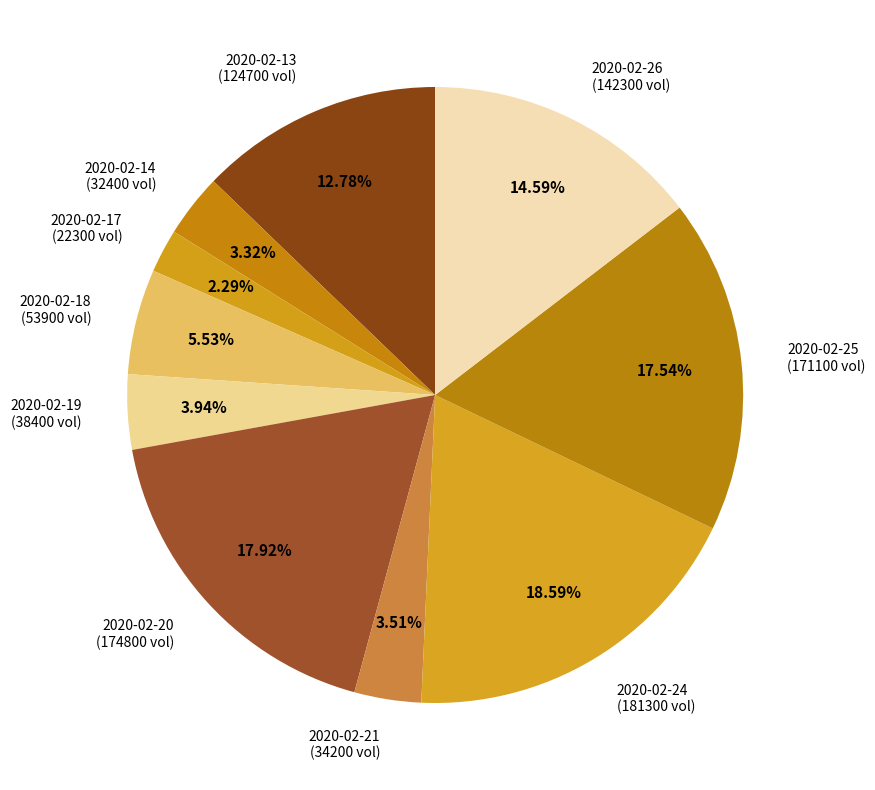

What is the largest slice in the pie chart?

2020-02-24